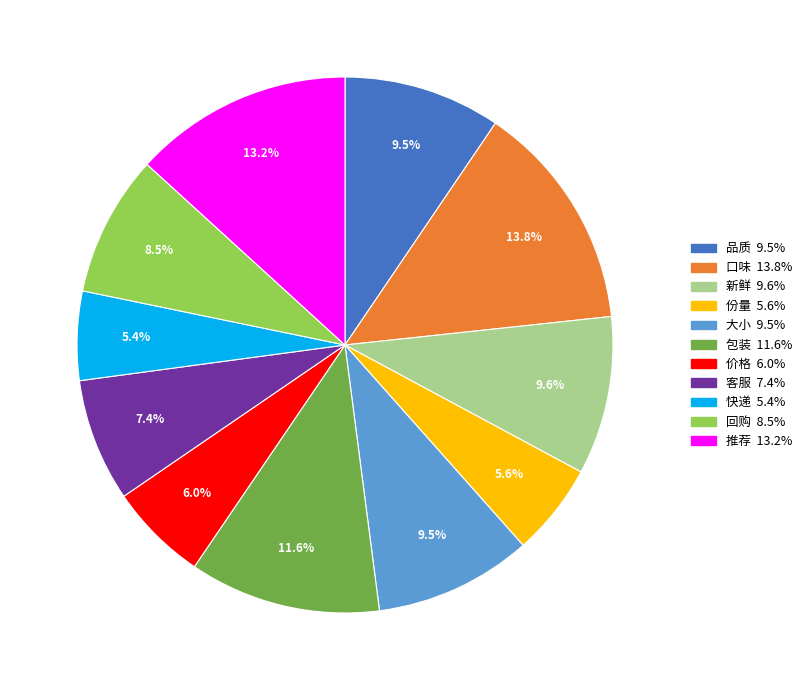

True or false: 快递 accounts for 13% of the total.

False